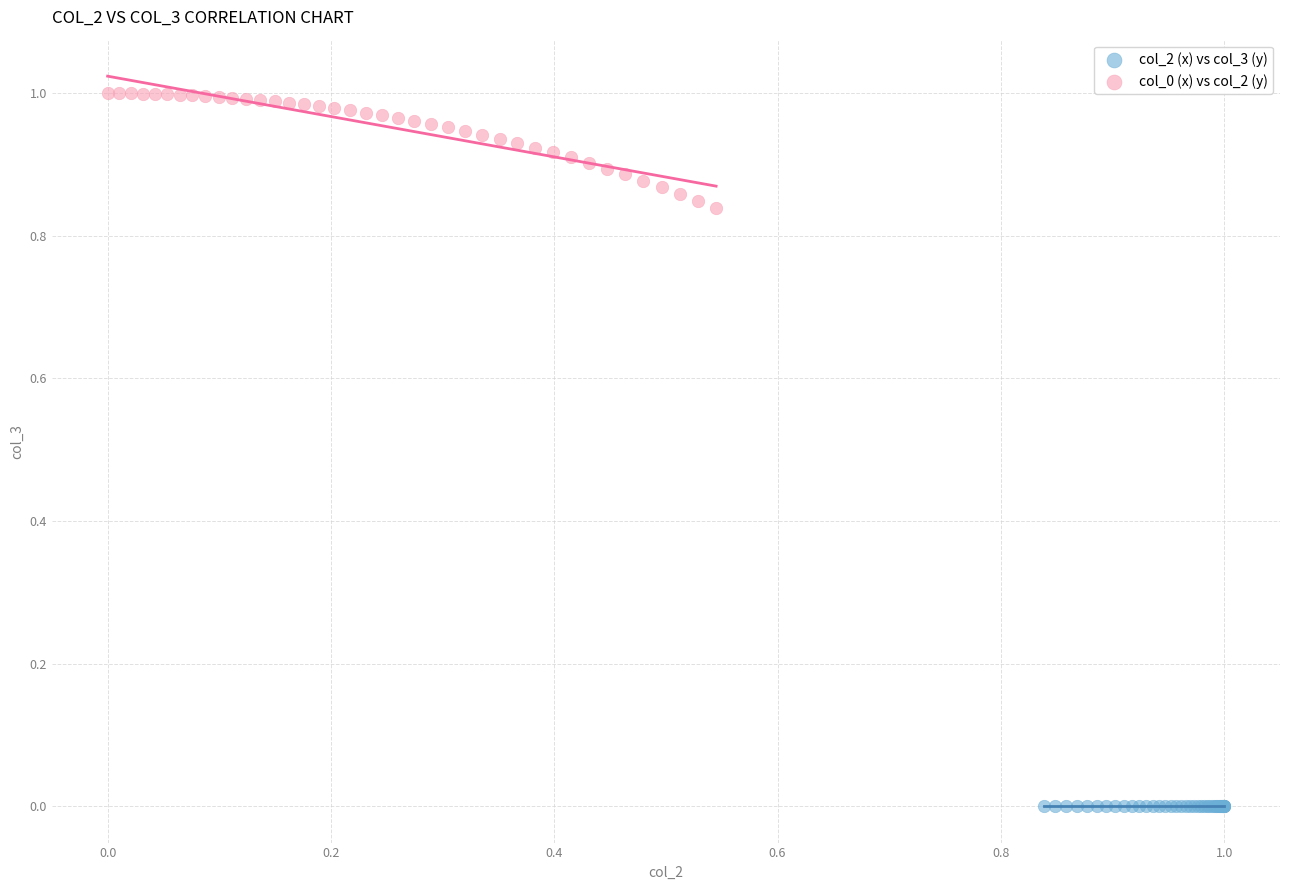

Which series contains the lowest Y value?

col_2 (x) vs col_3 (y)